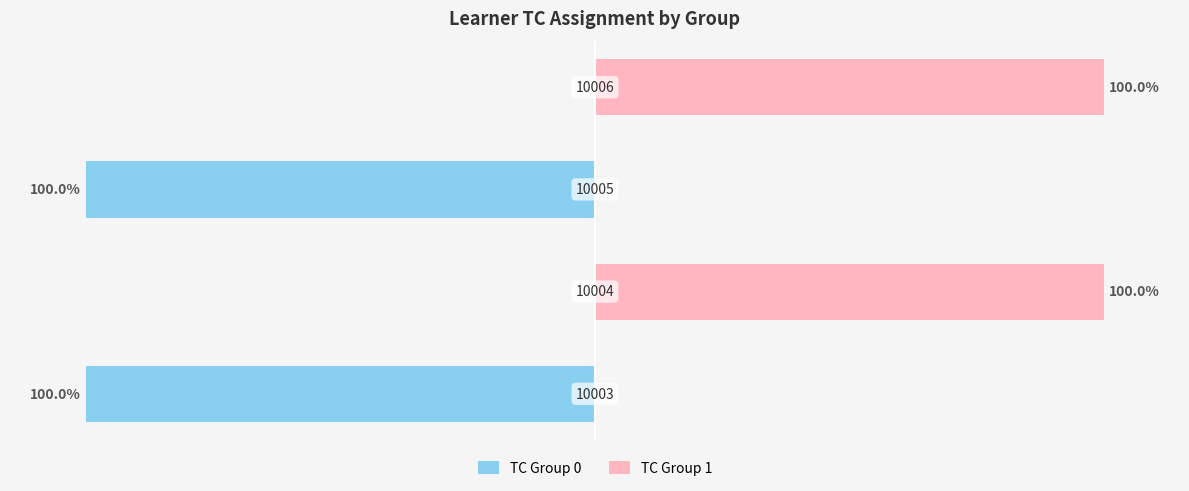

True or false: TC Group 0 has a value of -45 at 2.

False